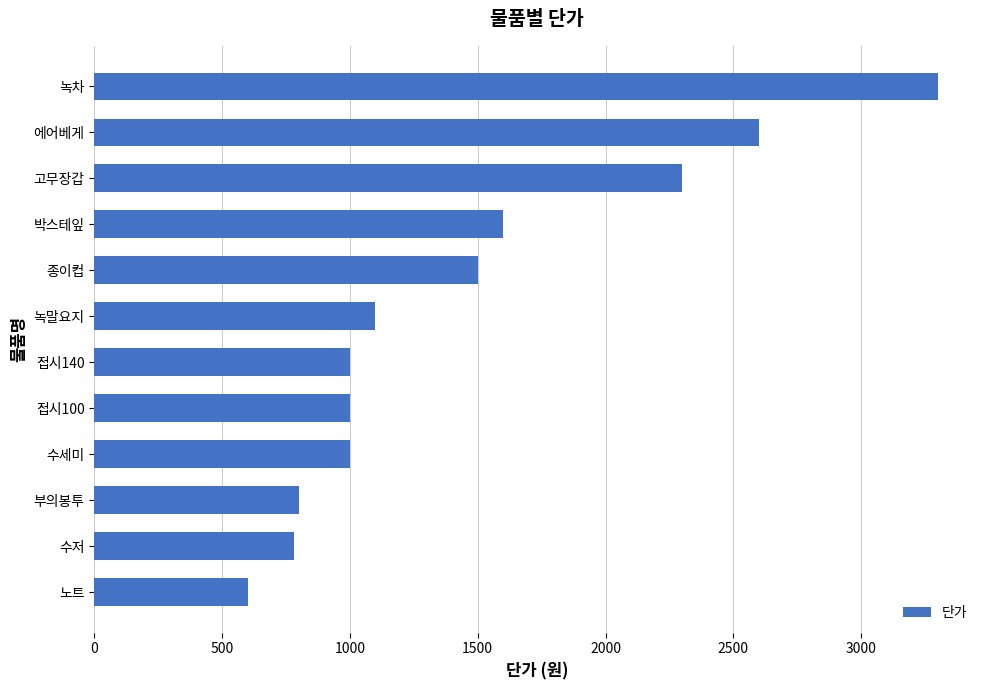

What is the sum of all values?

17580